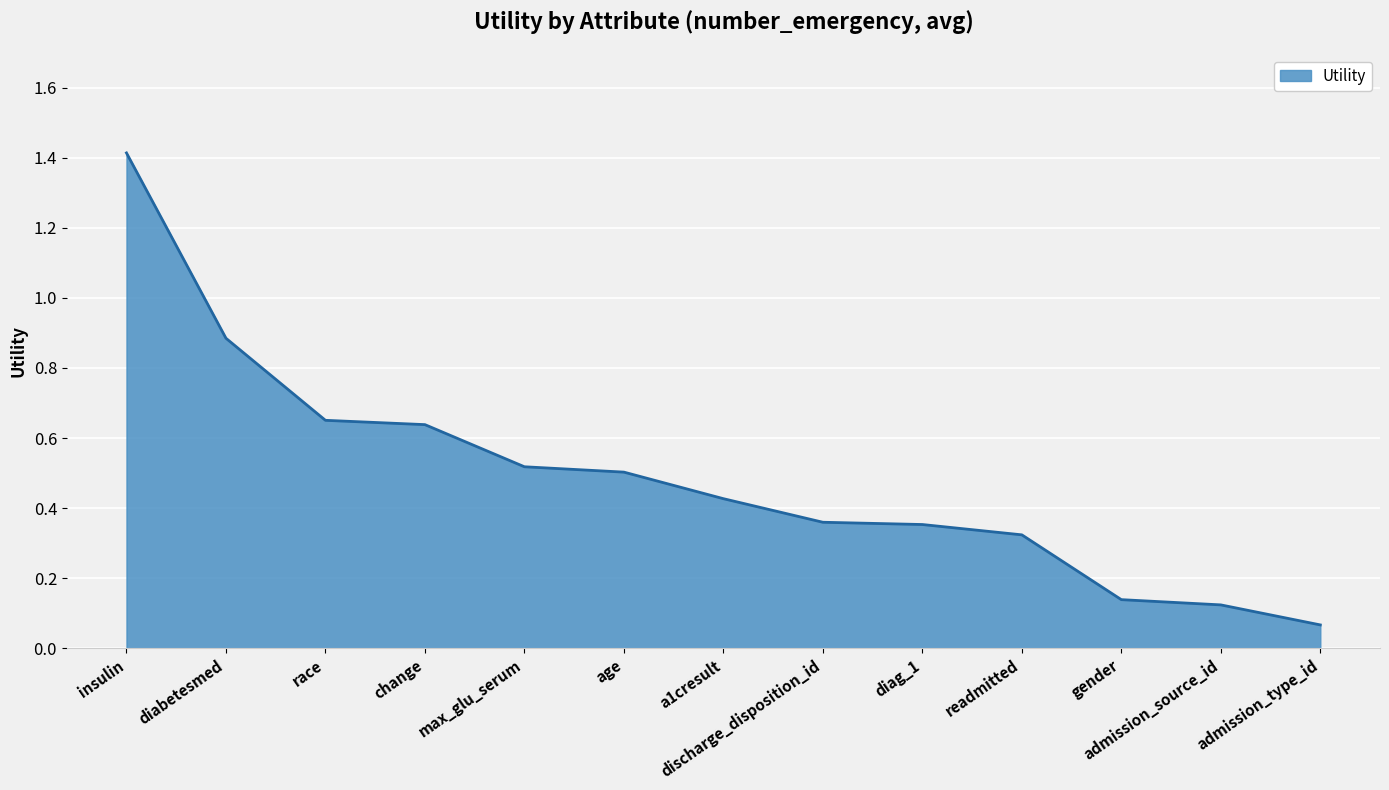

True or false: there are more than 1 points higher than both neighbors.

False